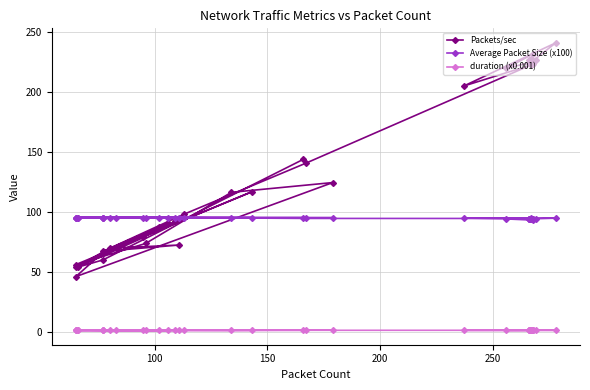

Which series ends up on top after the final intersection of Average Packet Size (x100) and Packets/sec?

Packets/sec